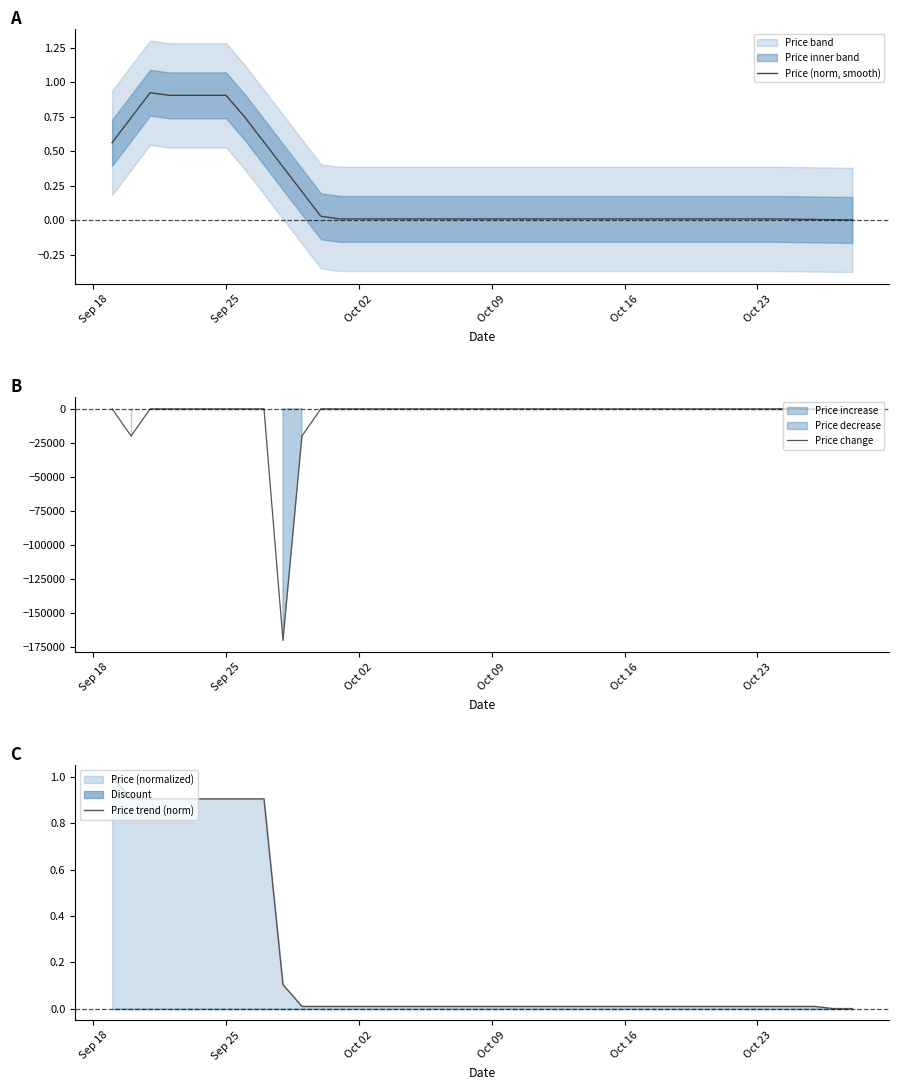

True or false: Price (norm, smooth) has a value of 0.0 at Oct 09.

True